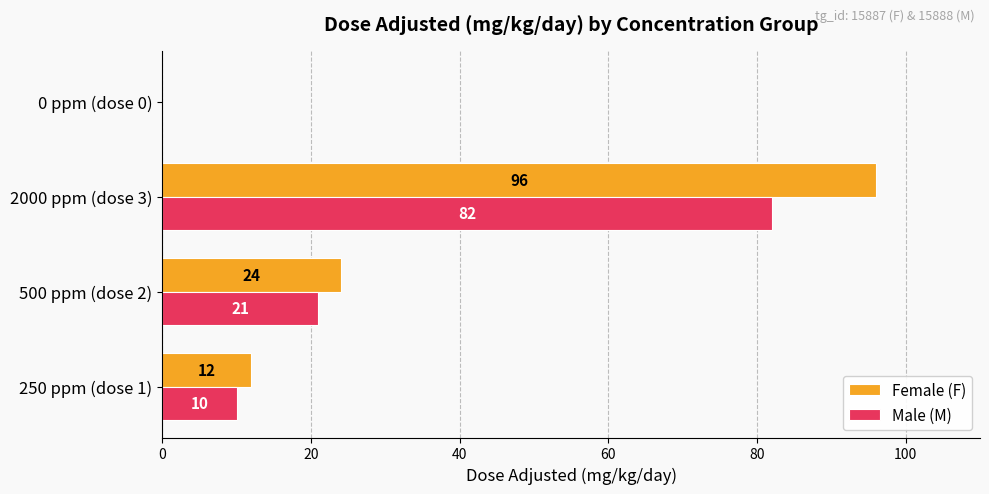

Is the value of Female (F) at 2000 ppm (dose 3) greater than the value of Male (M) at 2000 ppm (dose 3)?

Yes